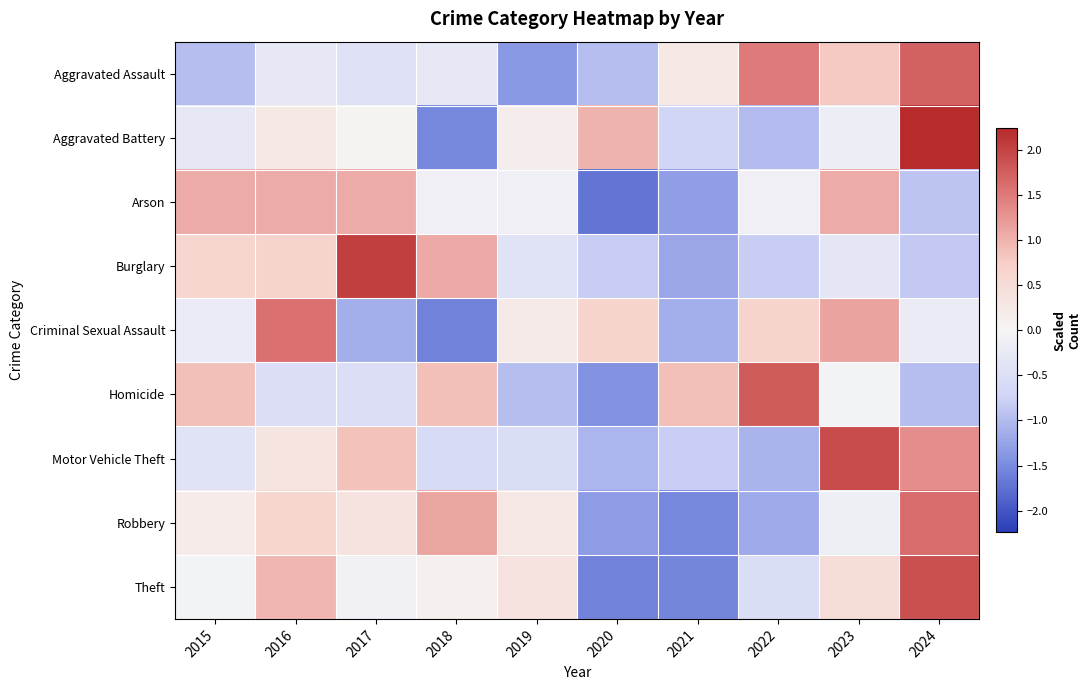

At 2015, list the series in order from smallest to largest.

Aggravated Assault, Motor Vehicle Theft, Aggravated Battery, Criminal Sexual Assault, Theft, Robbery, Burglary, Homicide, Arson